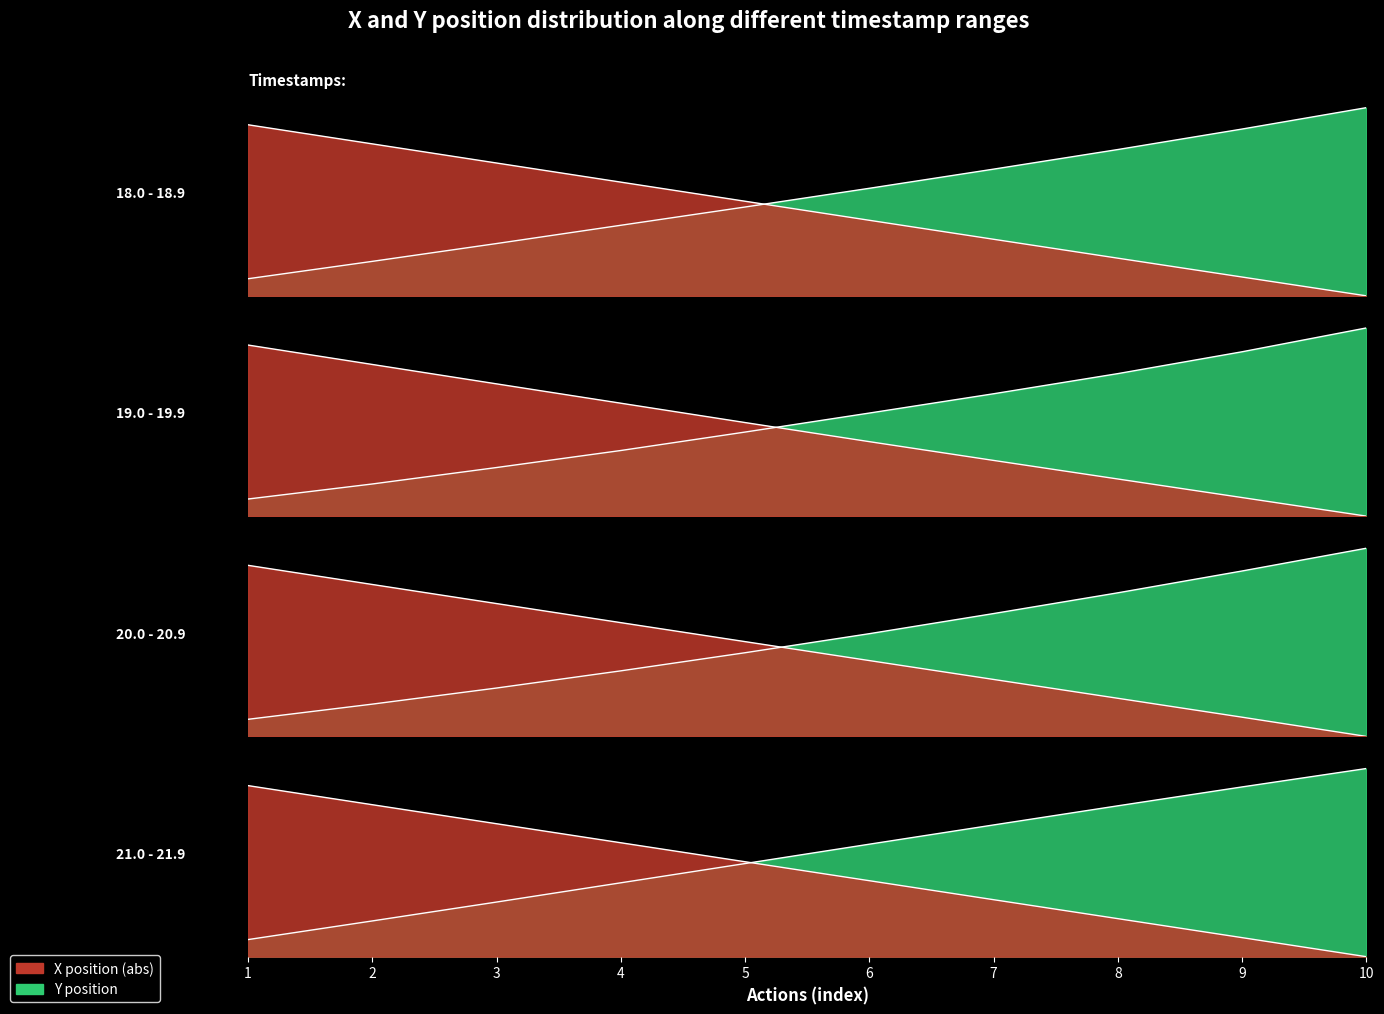

Which series changed the most between 7 and 9?

Y